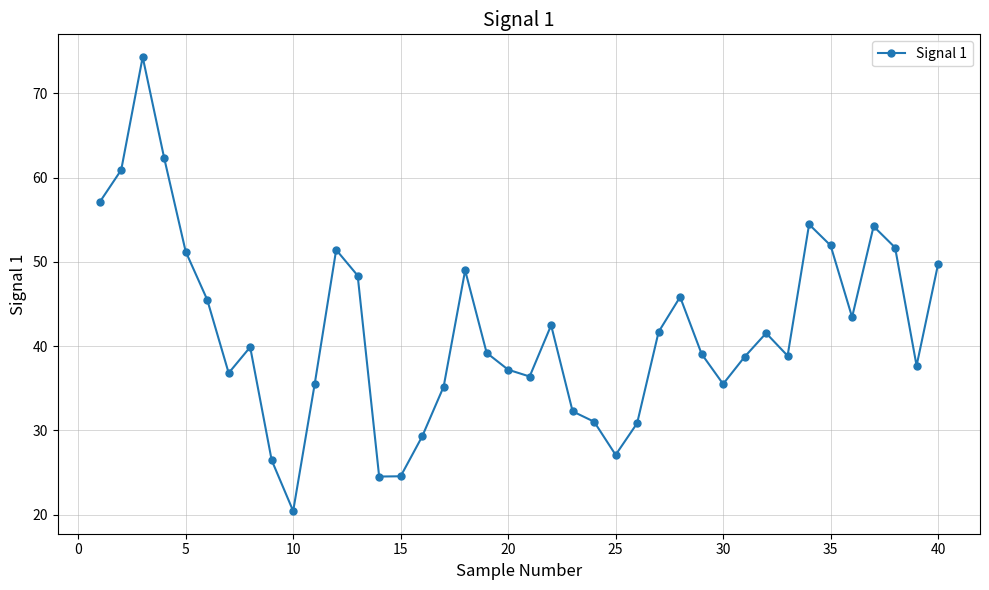

What is the value of the 26th point from the left?

30.8